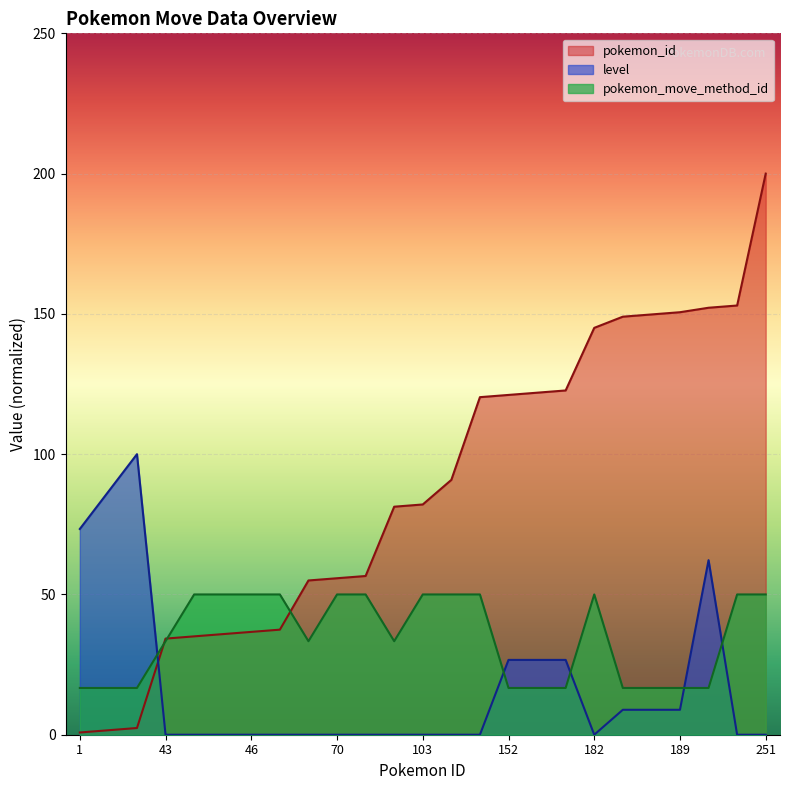

Between which two adjacent categories do pokemon_id and pokemon_move_method_id first intersect?

3 and 43